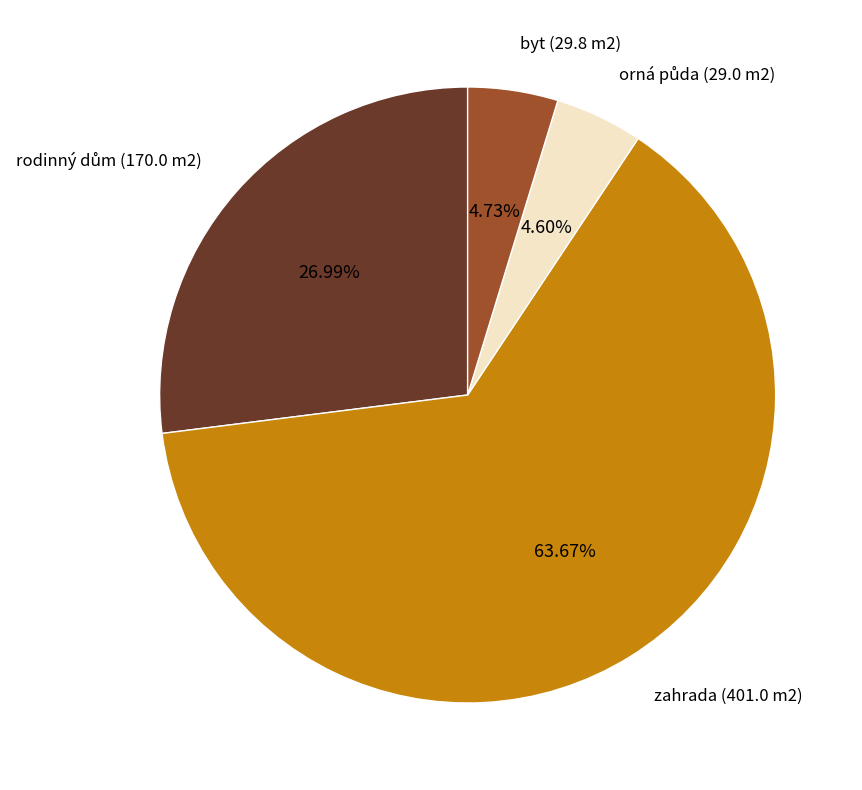

Is there a majority slice in this chart?

Yes